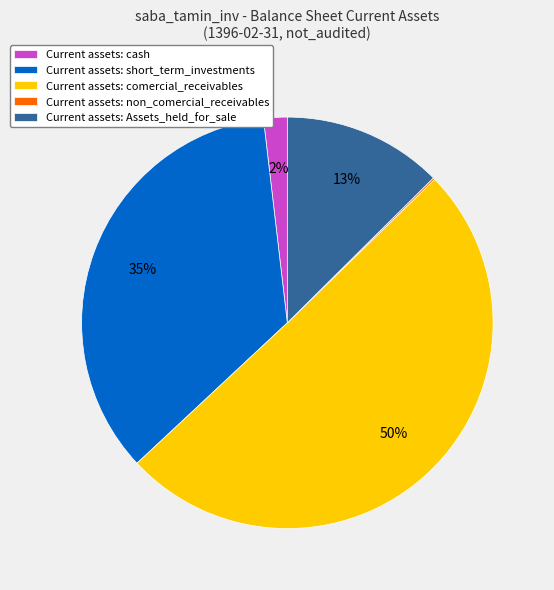

What percentage is the Current assets: cash slice, to the nearest percent?

2%